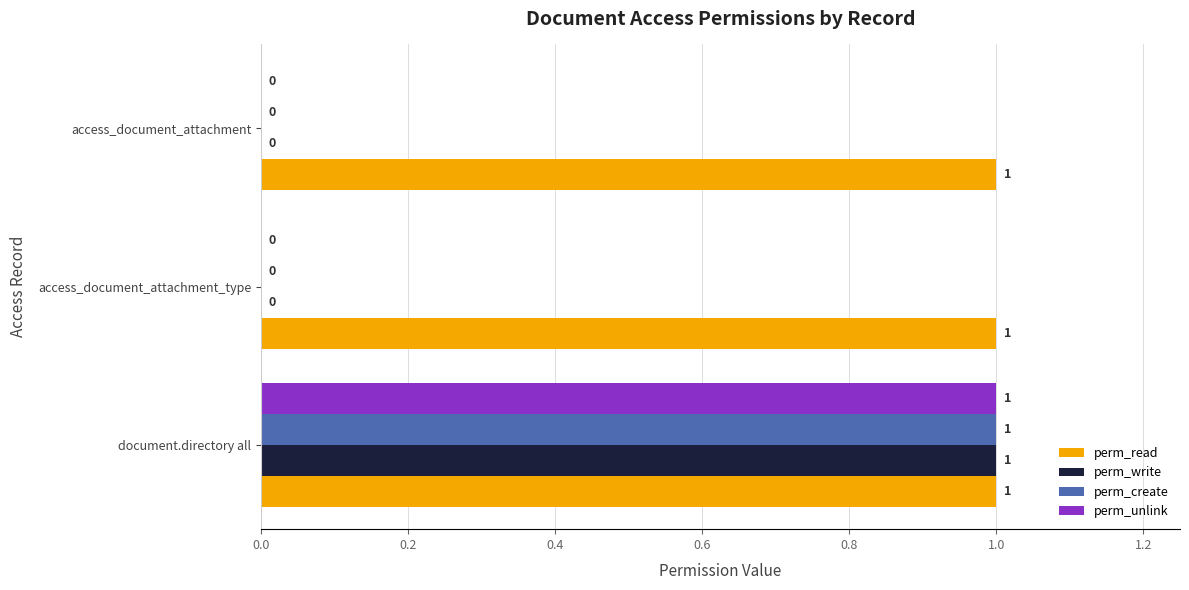

How many perm_unlink values are between 0 and 1?

3